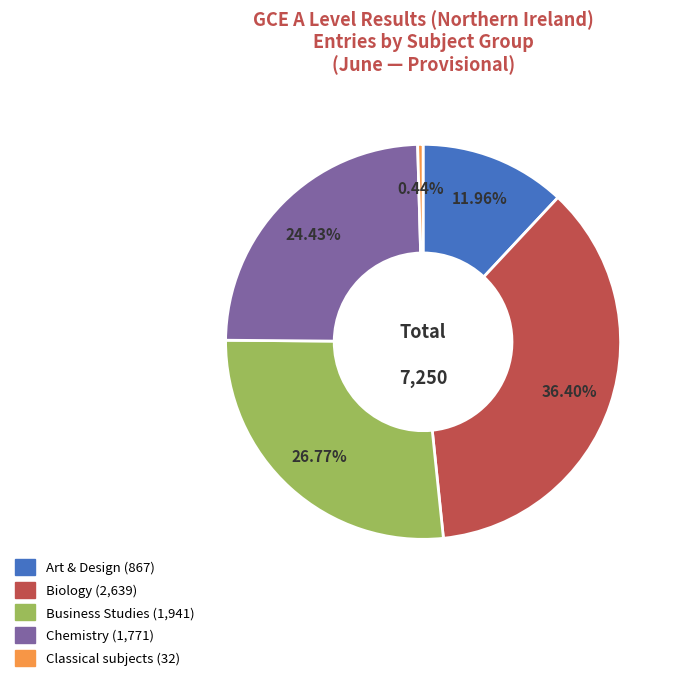

Is there any slice that represents more than half of the pie?

No